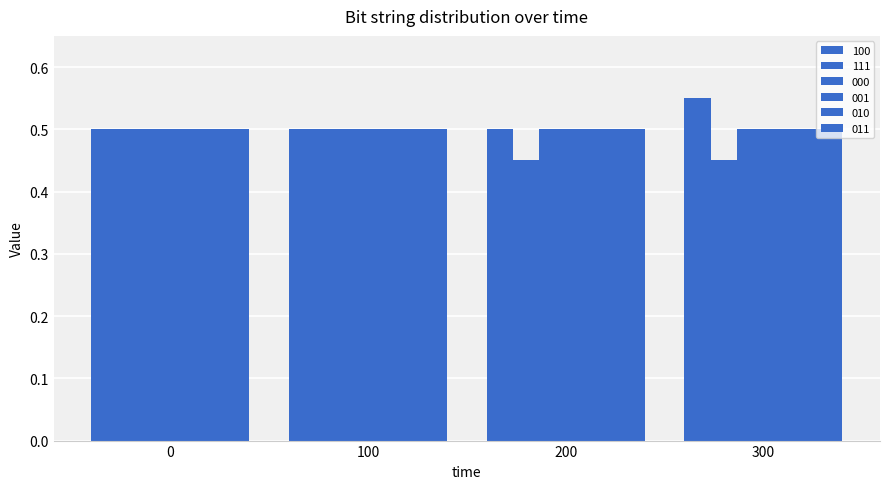

How many bars are there in total?

24